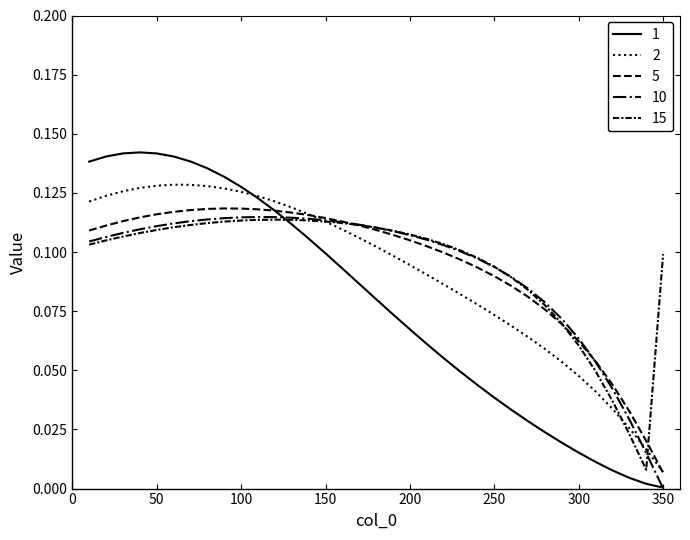

Does the chart display data point markers on the line(s)?

No